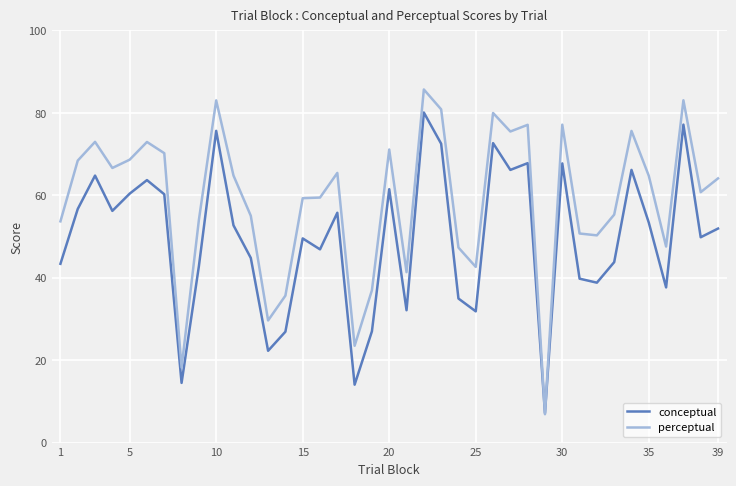

List the series in order of their overall mean, lowest first.

conceptual, perceptual